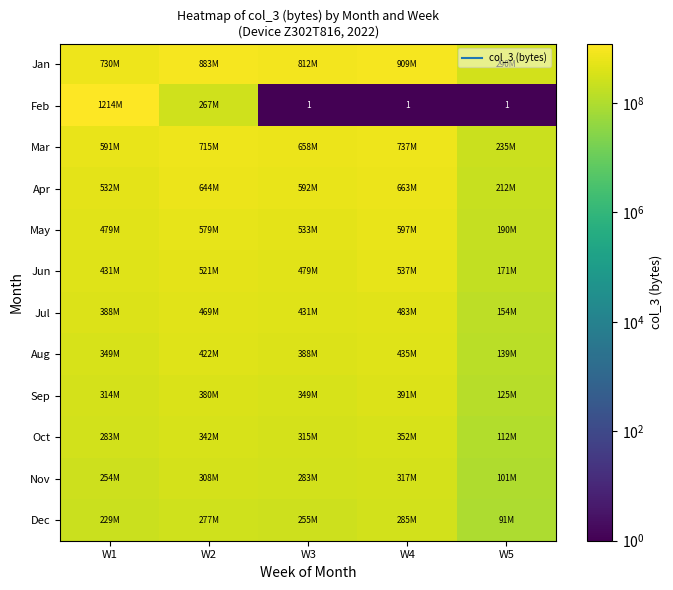

At how many categories does at least one series exceed 1117797106?

1